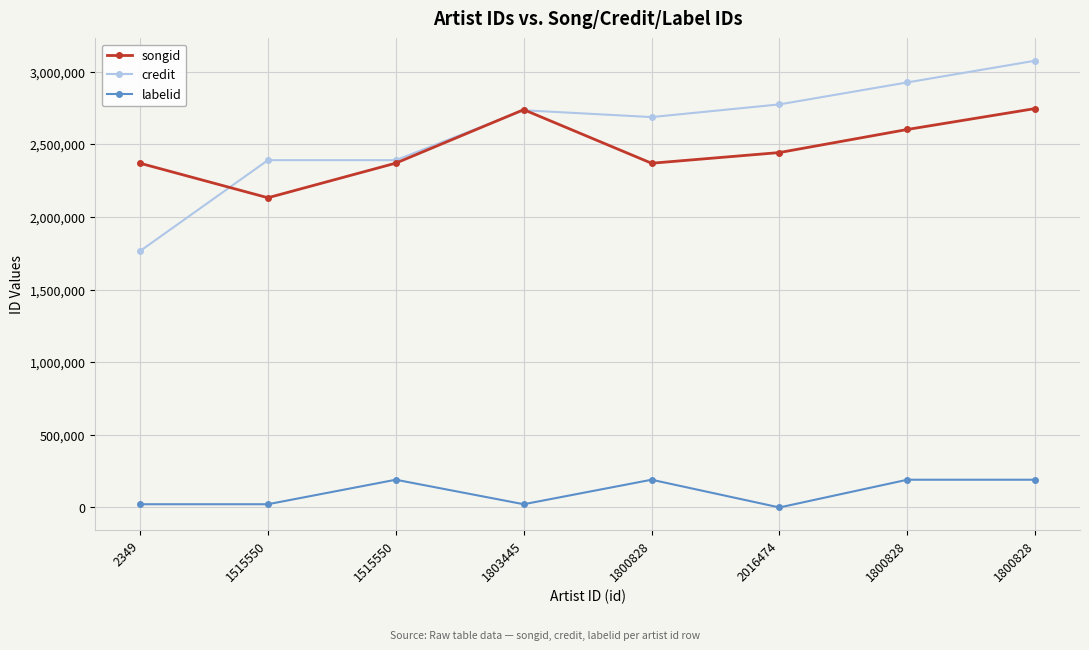

Between 1515550 and 2016474, which is larger?

2016474